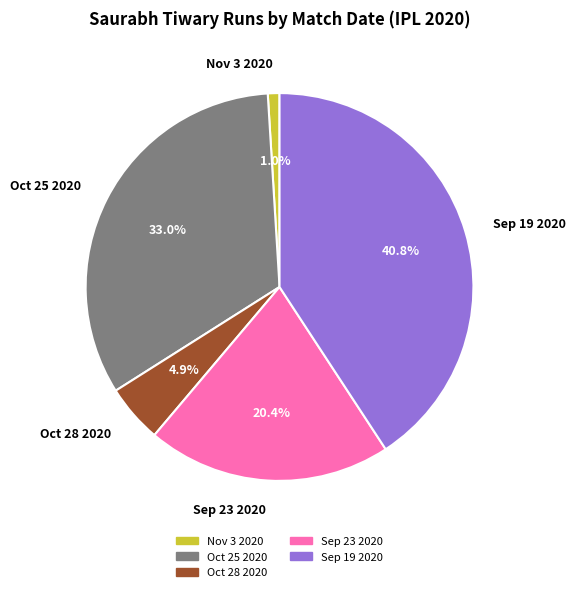

To the nearest percent, what is the difference between the largest and smallest slice percentages?

40%